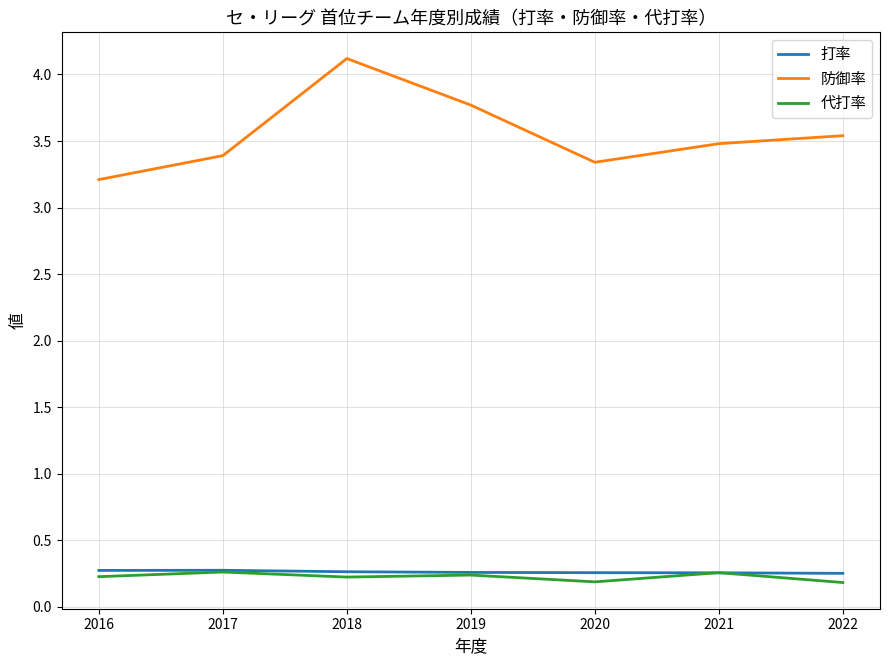

The 代打率 series shows 0.2 at 2016. True or false?

True